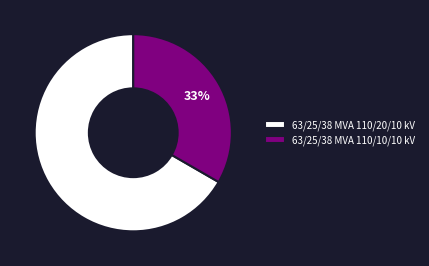

How many segments does this pie chart have?

2